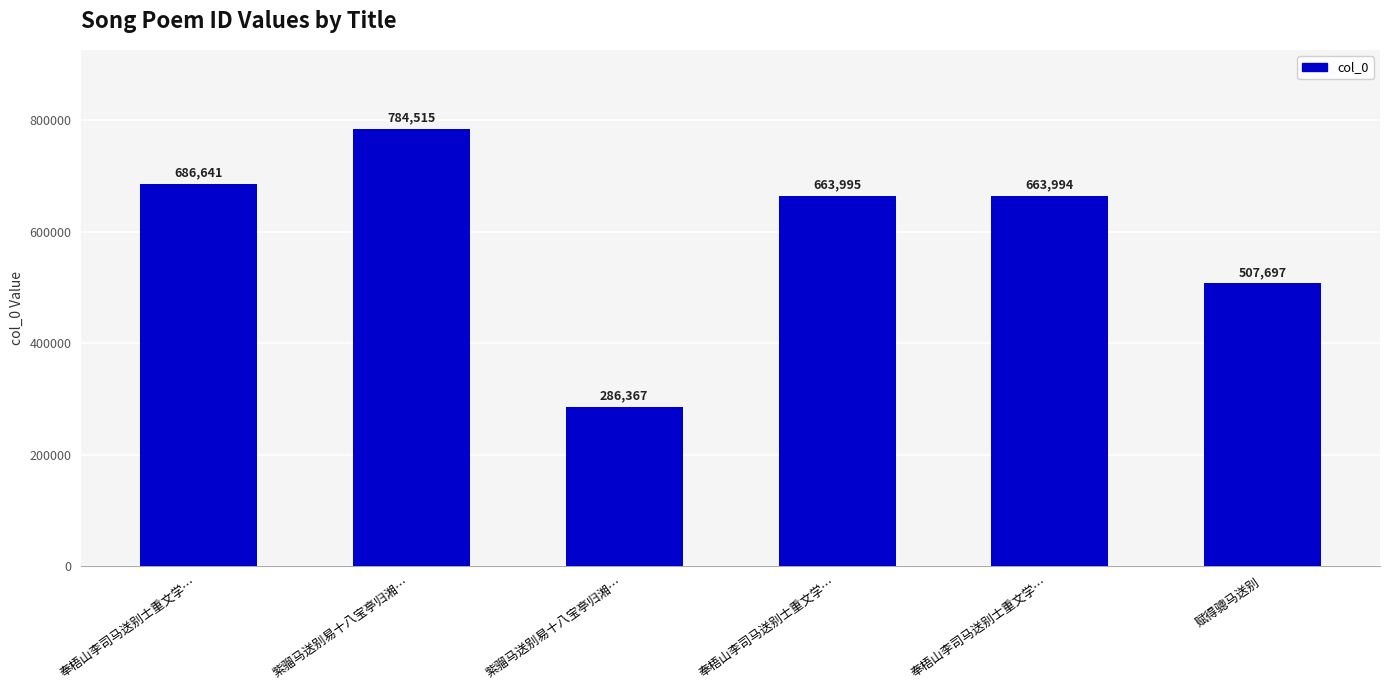

How many bars are there in total?

6